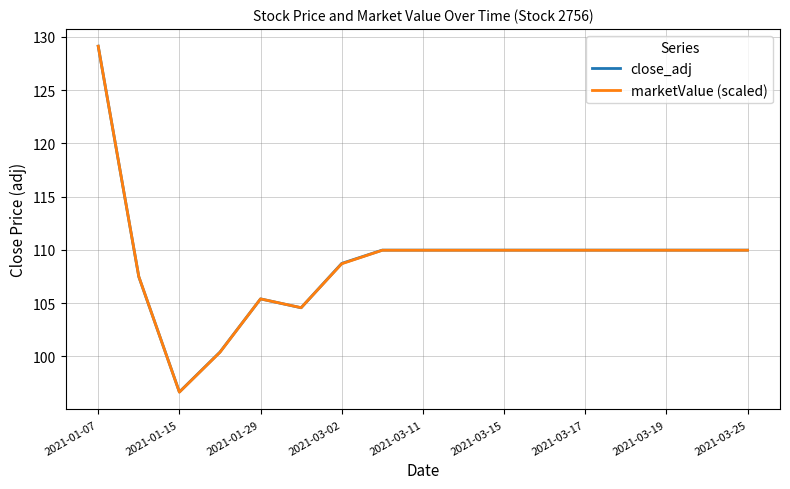

What is the average value of the marketValue (scaled) series?

108.9